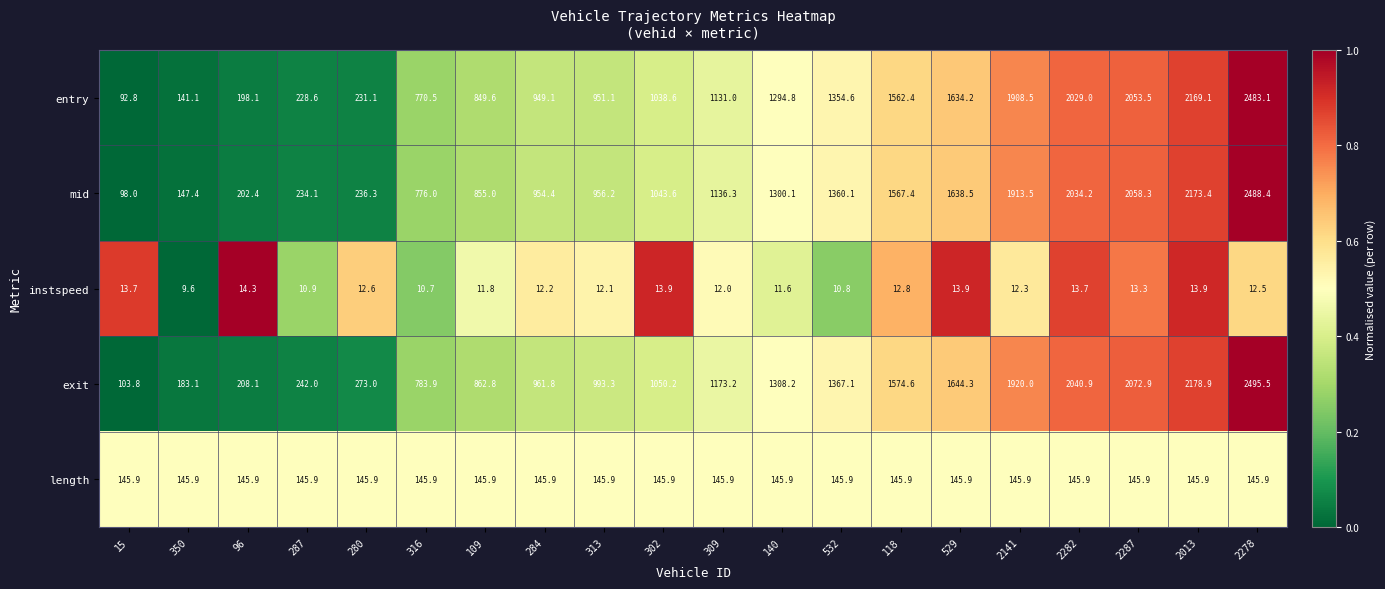

At which category is the sum across all series the highest?

2278